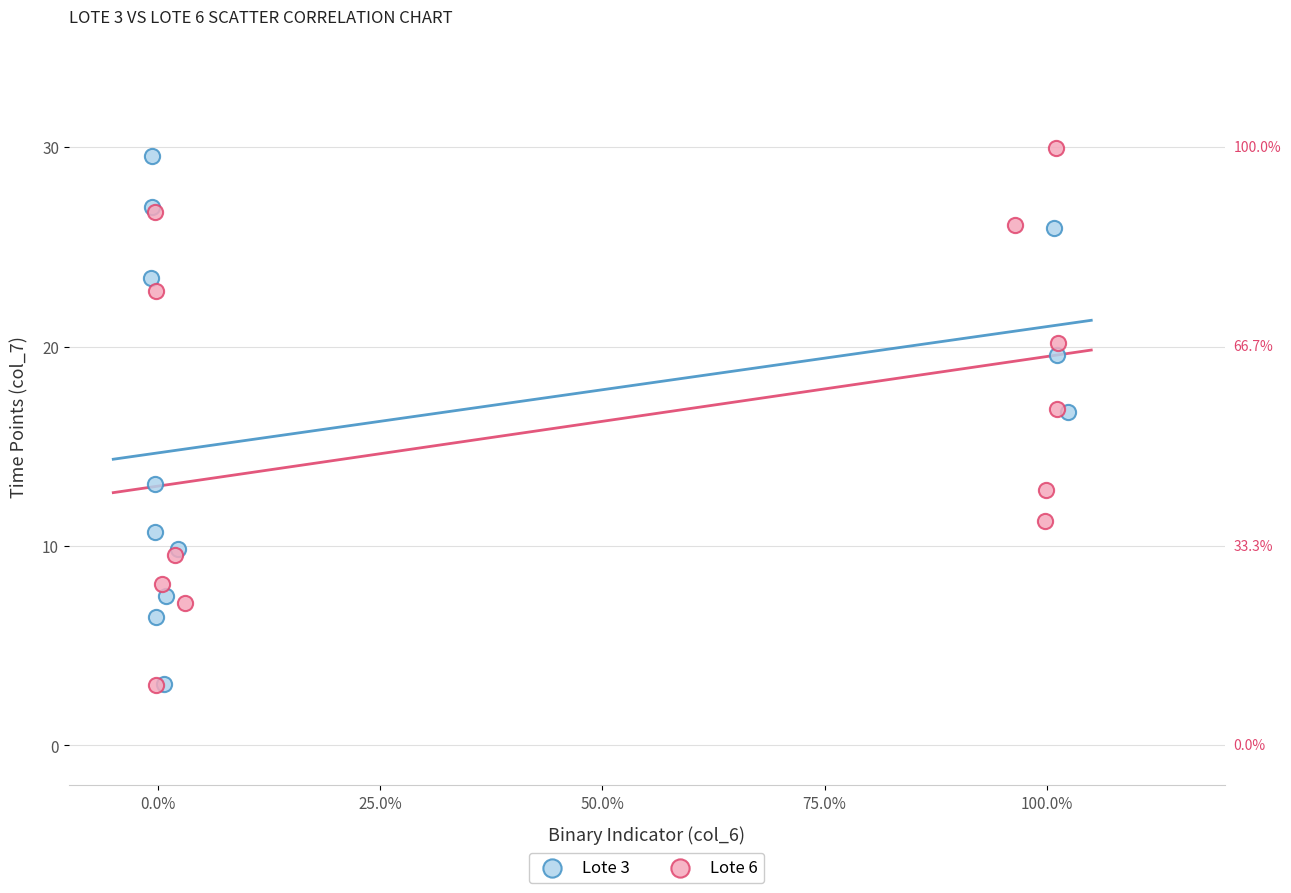

Which series has the widest spread of Y values?

Lote 6